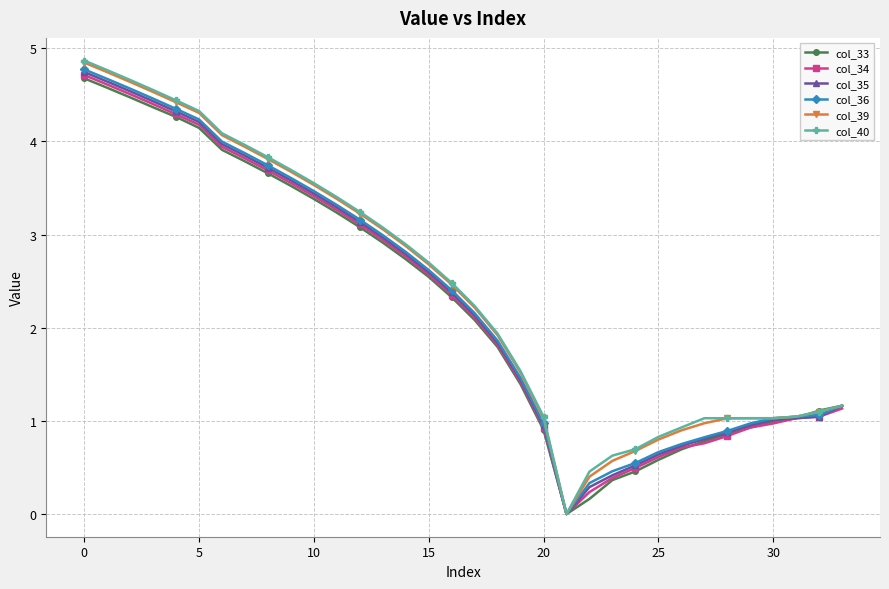

What is the maximum value for col_36?

4.8